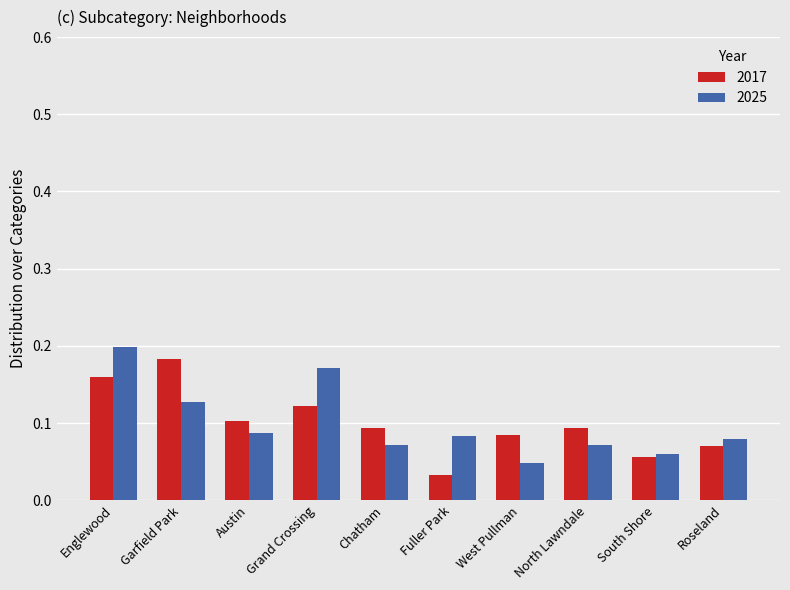

What are all the series names shown in the legend?

2017, 2025